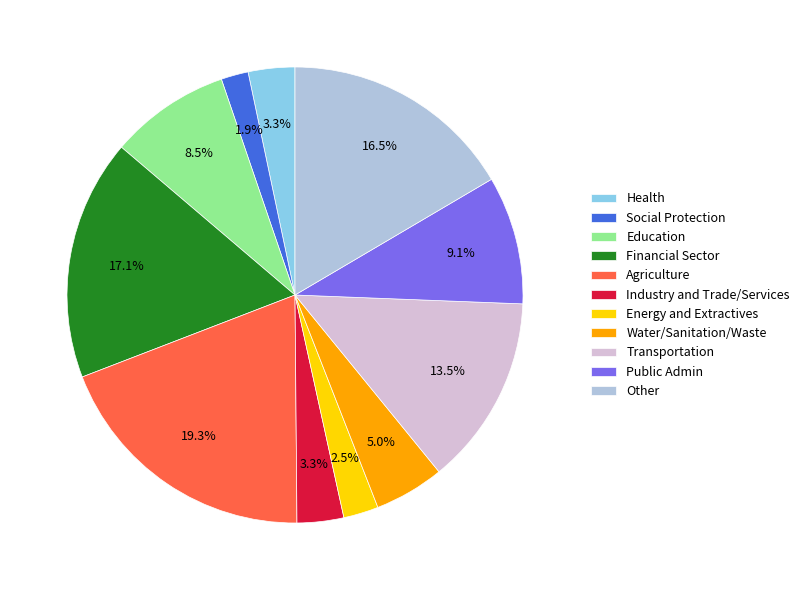

Which slice is the smallest?

Social Protection